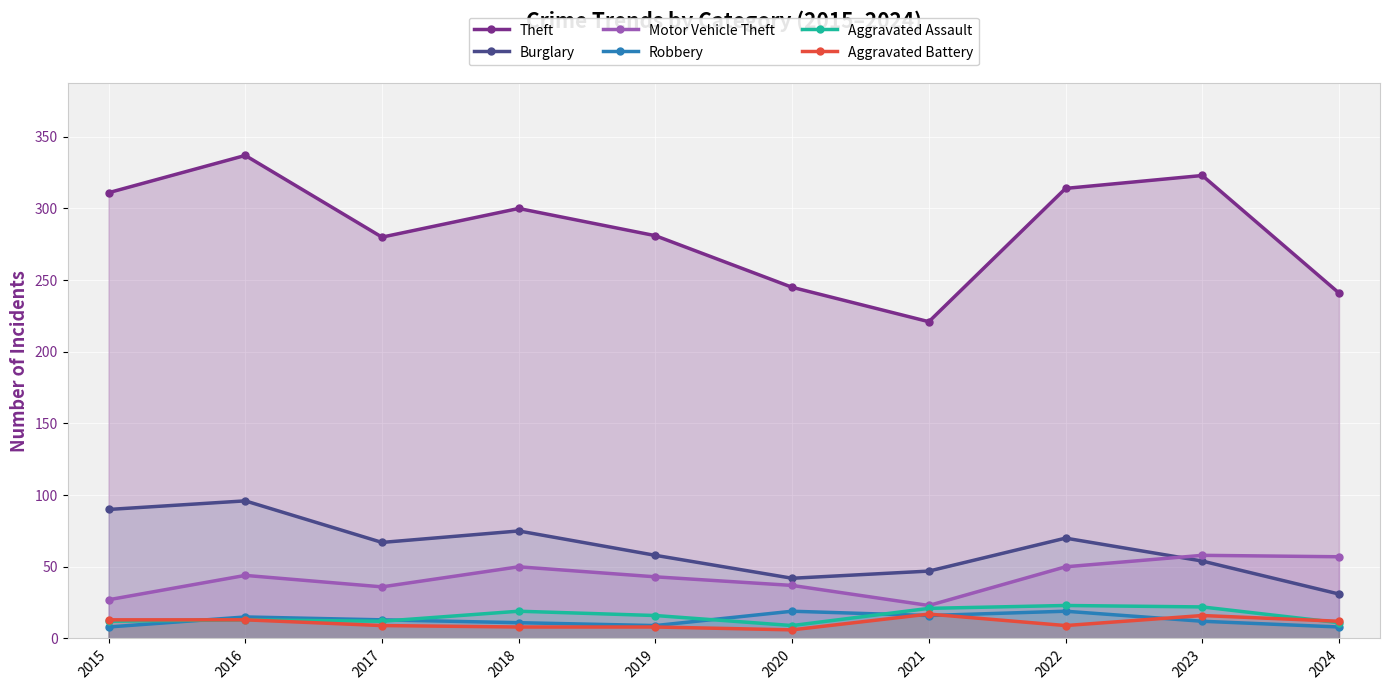

What is the value of the Theft point at the 6th from the left?

245